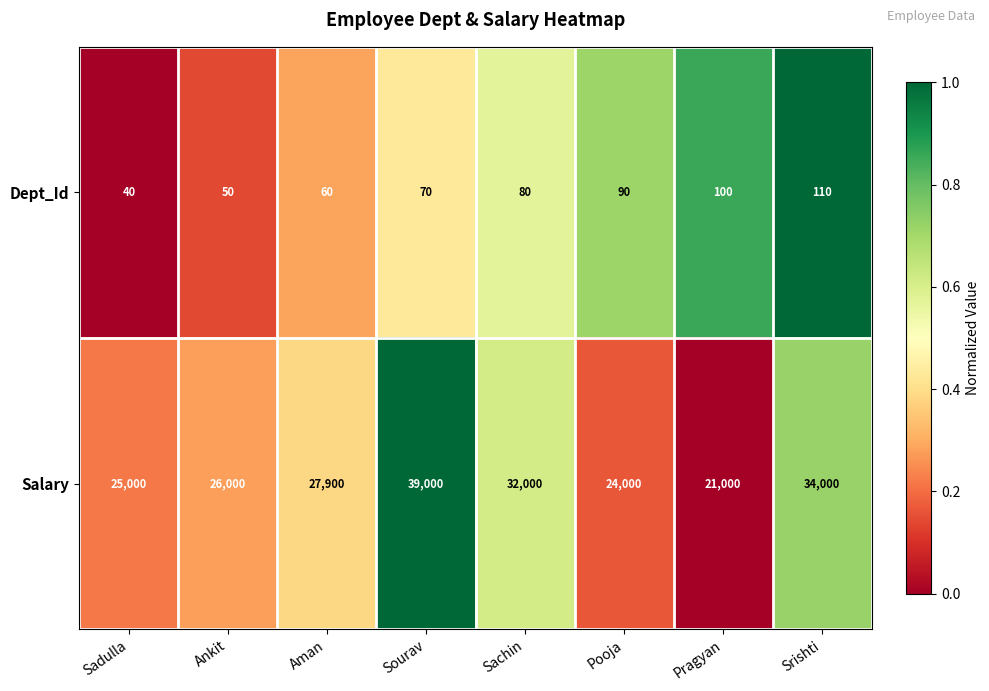

Reading right to left, transcribe all the data shown in this chart.

Dept_Id: 110	100	90	80	70	60	50	40
Salary: 34000	21000	24000	32000	39000	27900	26000	25000